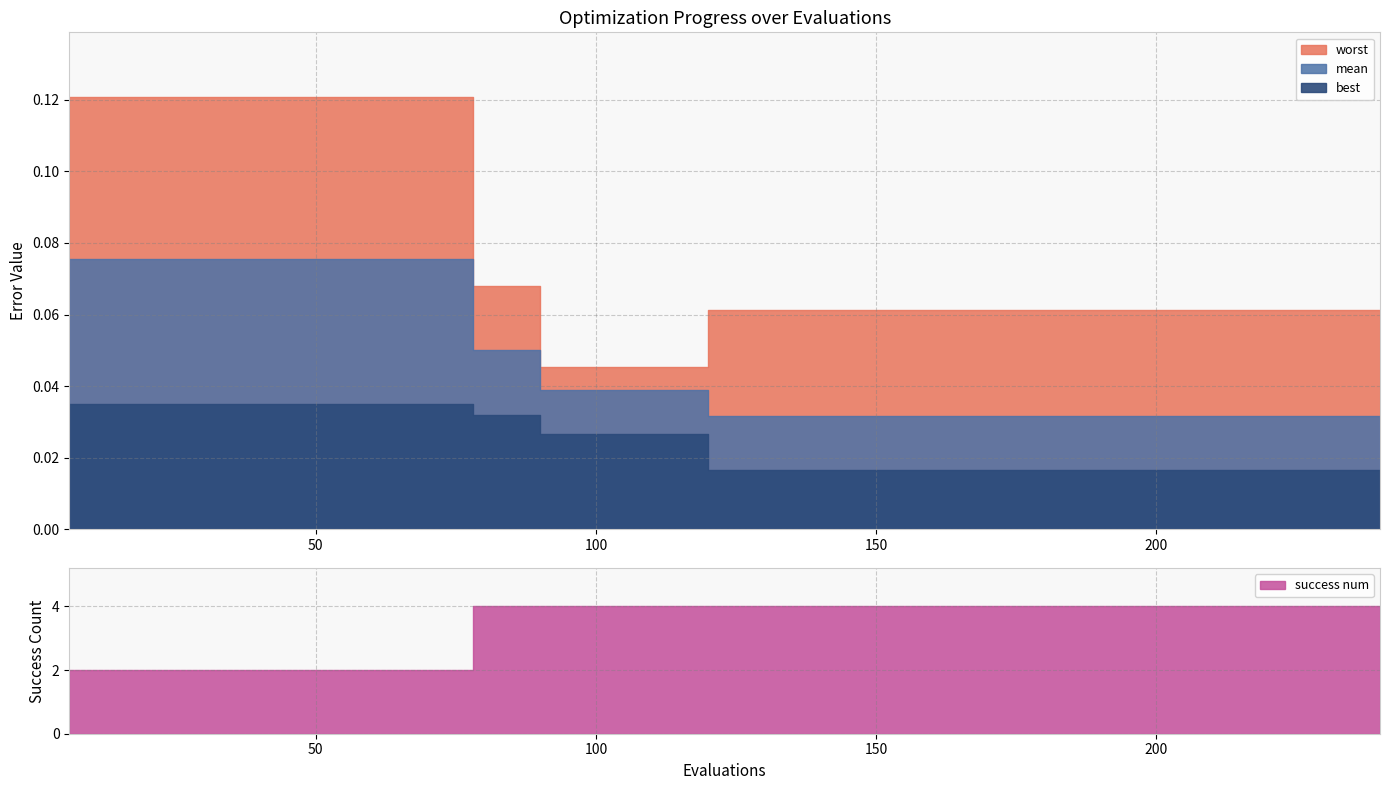

Does the chart display data point markers on the line(s)?

No